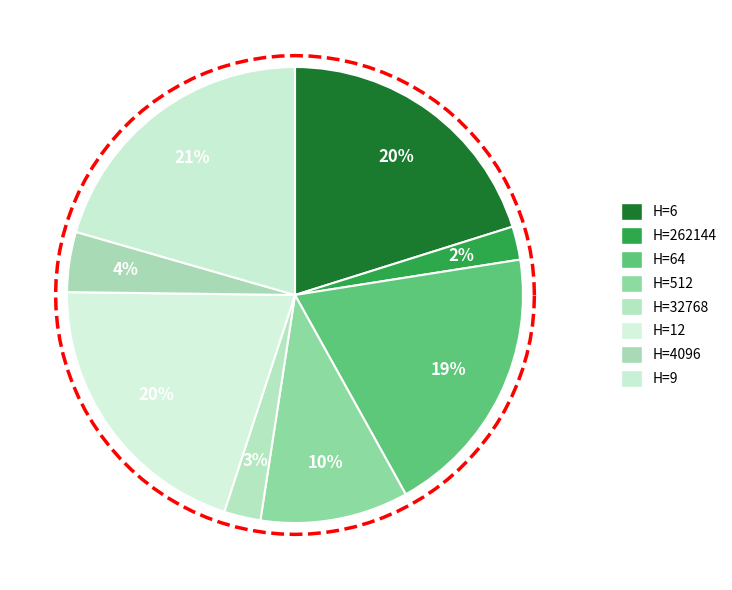

Is it true that 64 is 19% of the pie?

True